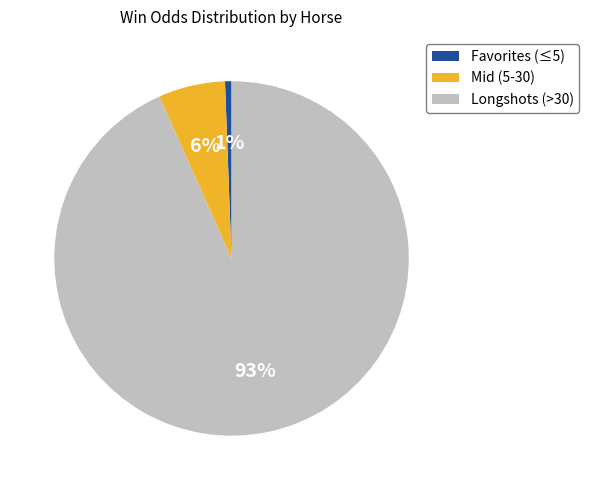

Which has a higher value, Longshots (>30) or Mid (5-30)?

Longshots (>30)